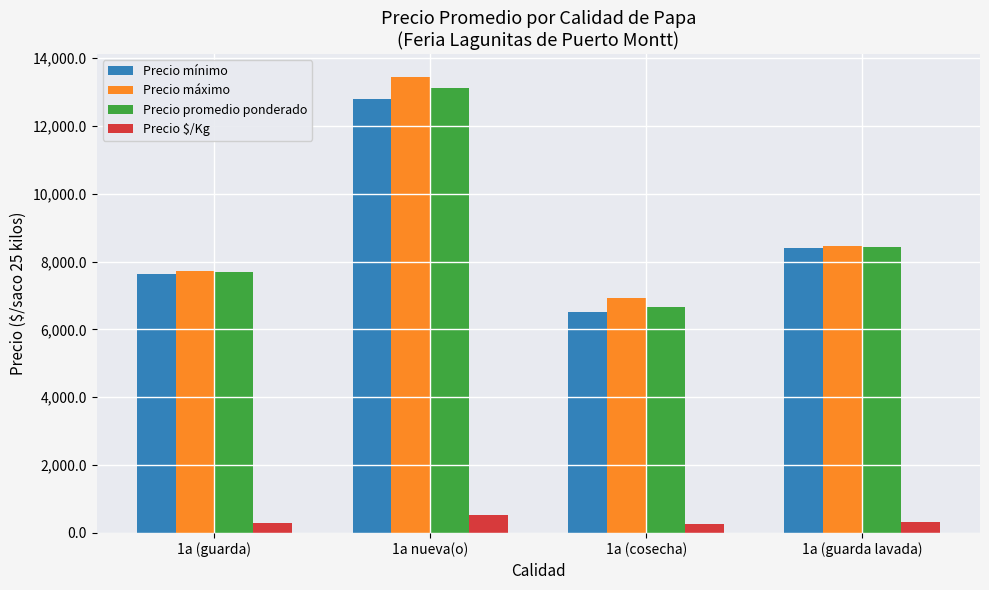

Which series has the widest spread of values?

Precio máximo